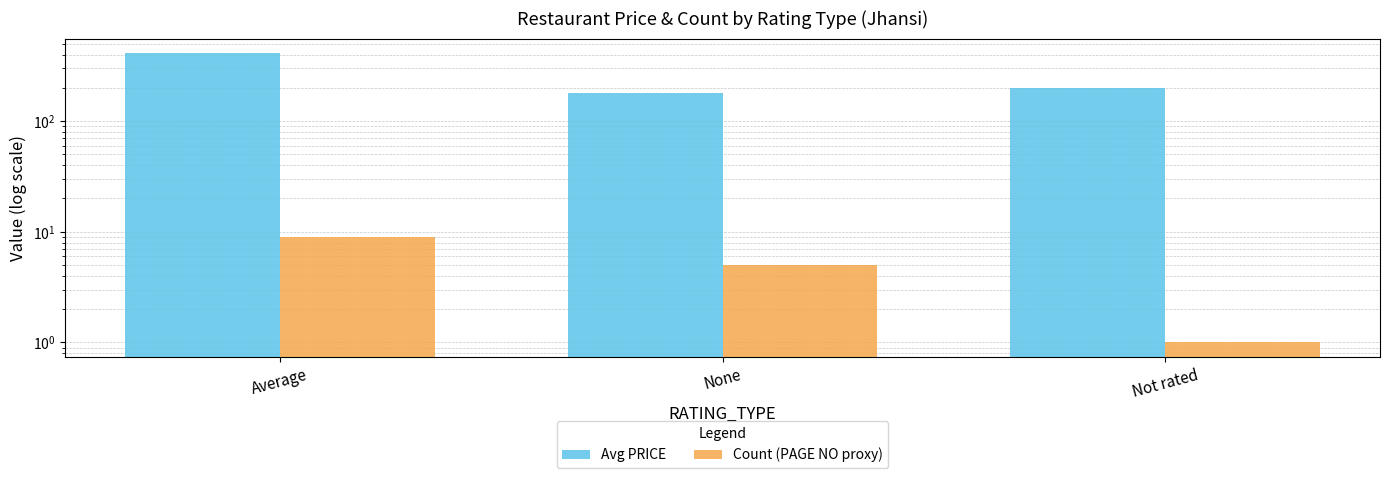

Which has a higher value, Average or None?

Average